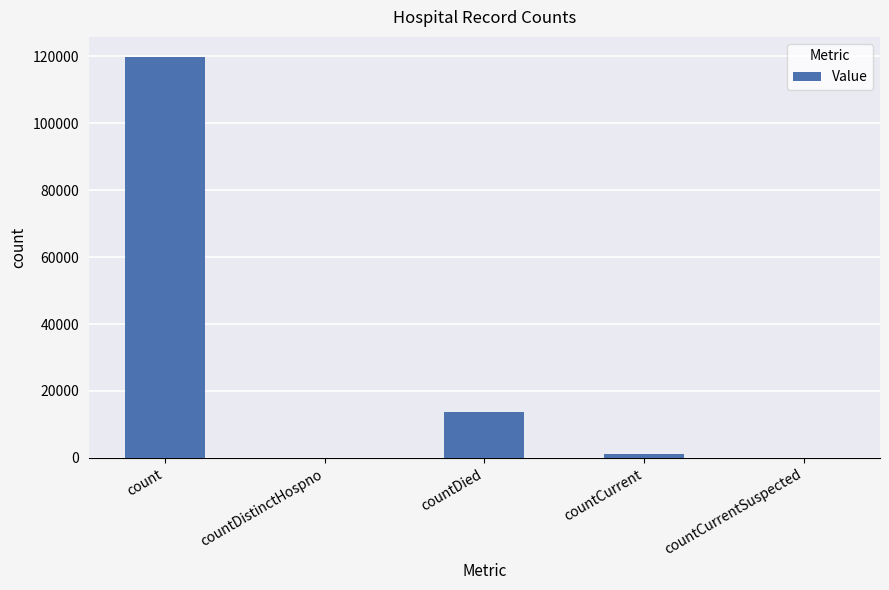

Which has a higher value, countCurrent or countCurrentSuspected?

countCurrent